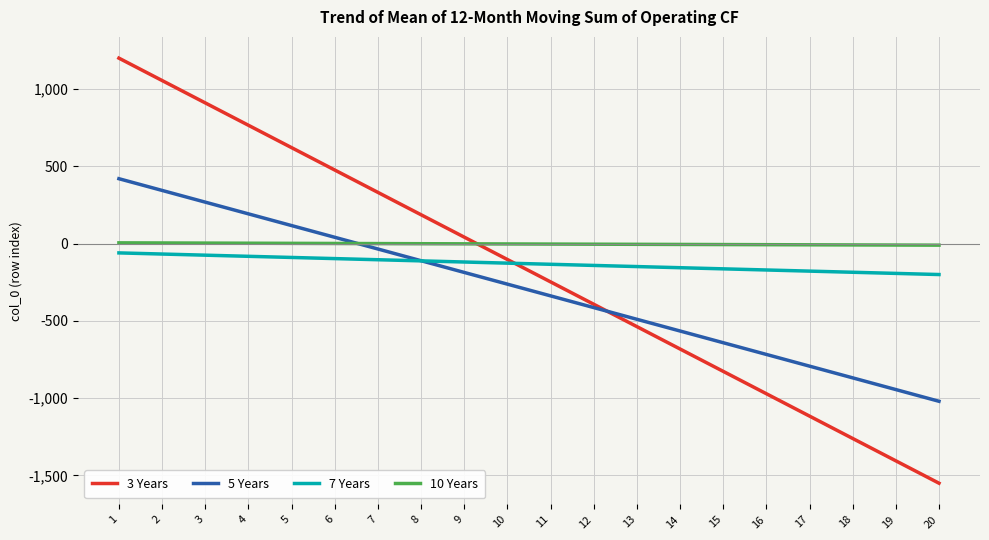

What are all the series names shown in the legend?

3 Years, 5 Years, 7 Years, 10 Years